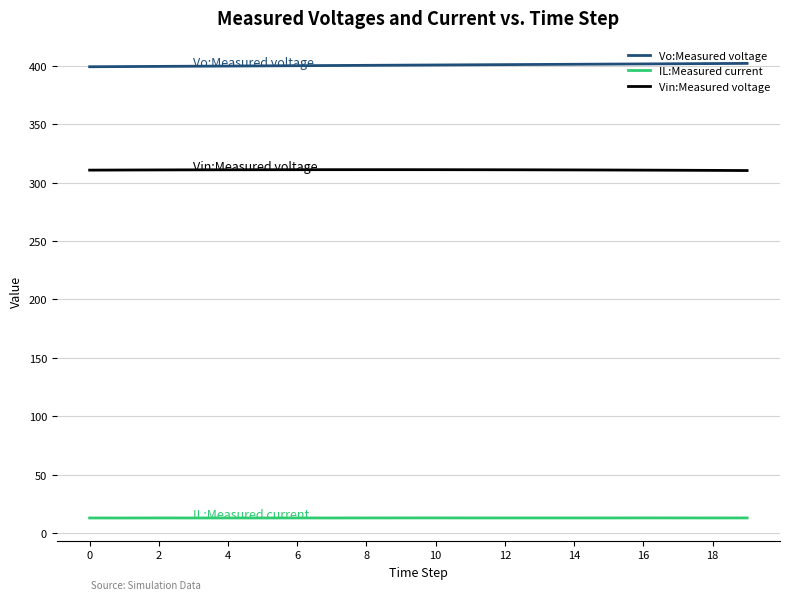

What is the smallest value displayed?

12.9